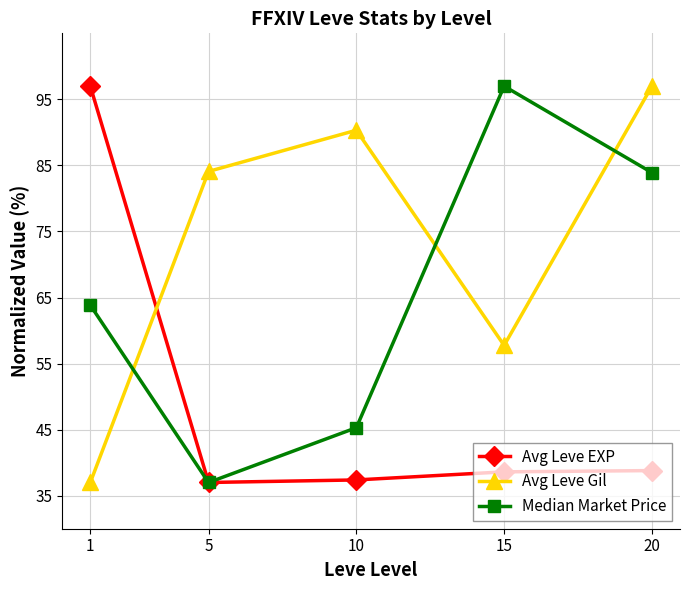

What is the total value across all series at 20?

219.7